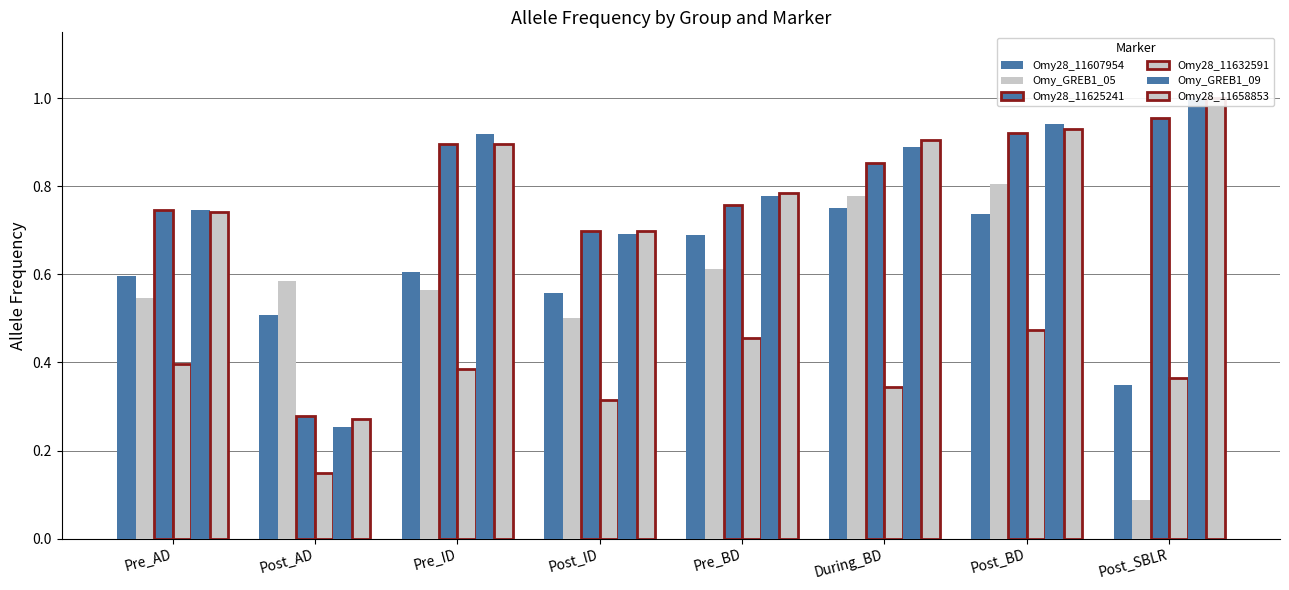

What is the sum of all Omy28_11607954 values?

4.8